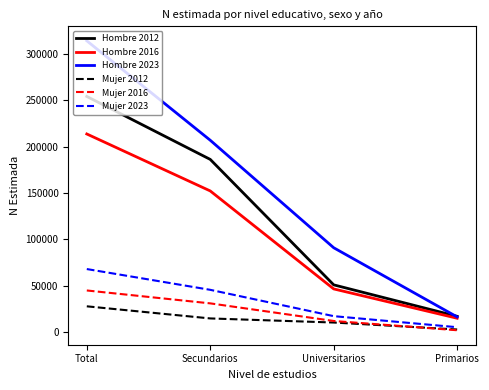

Which series changed the most between Secundarios and Universitarios?

Hombre 2012